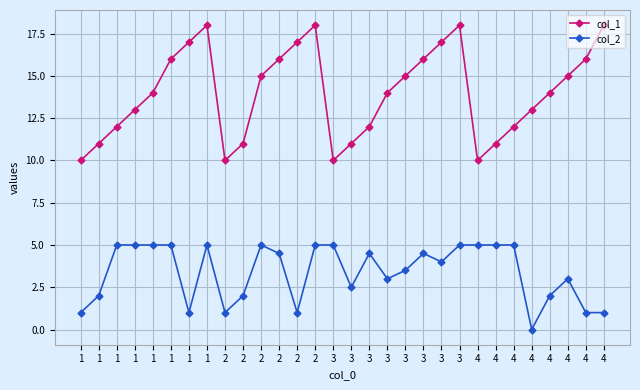

List the series in order of their peak value, lowest first.

col_2, col_1